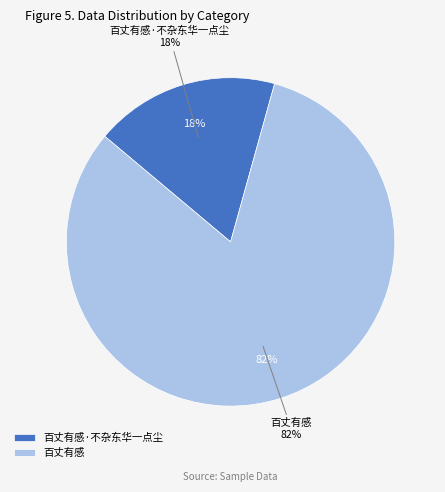

How many segments does this pie chart have?

2